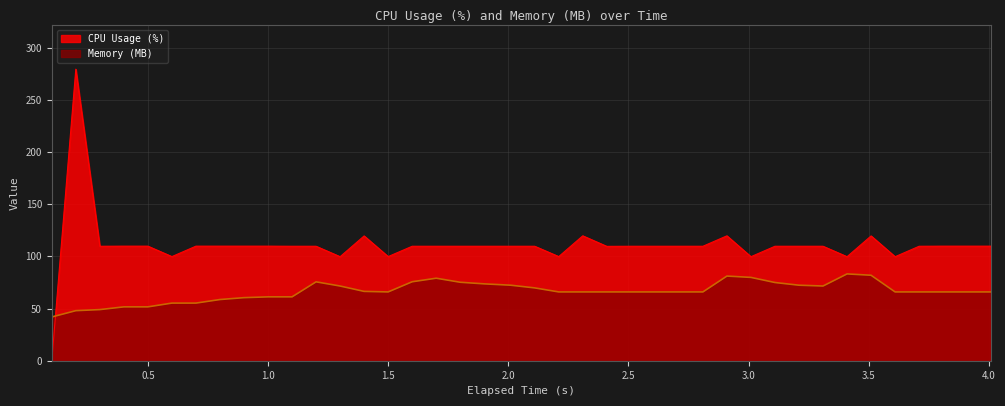

How many distinct data groups are displayed?

2